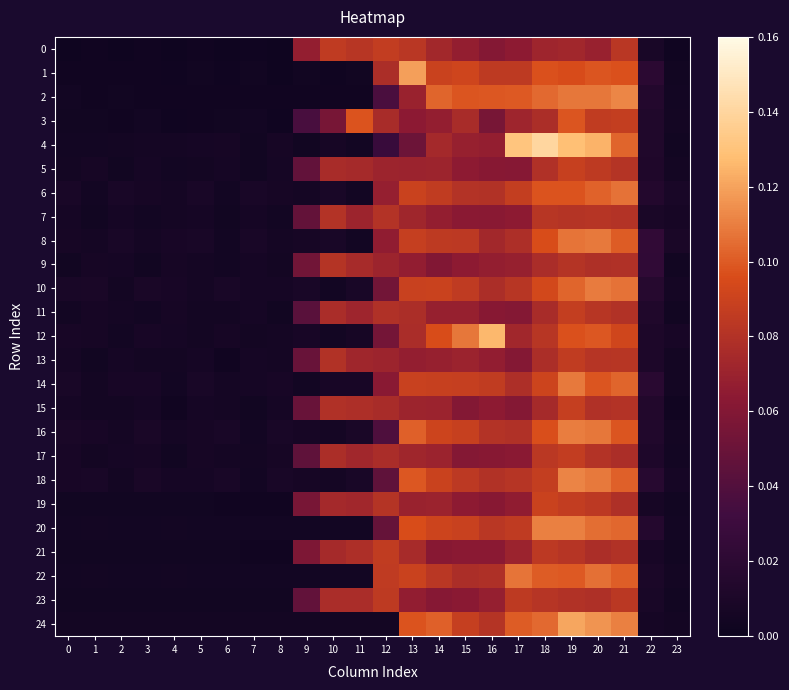

Which series has the largest total across all categories?

1